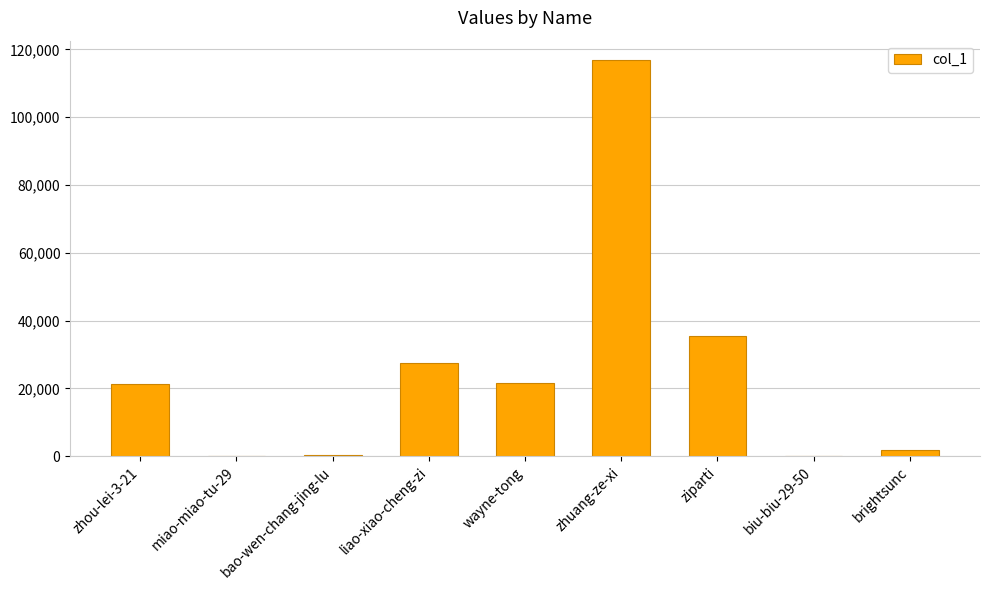

Read the value at miao-miao-tu-29.

186